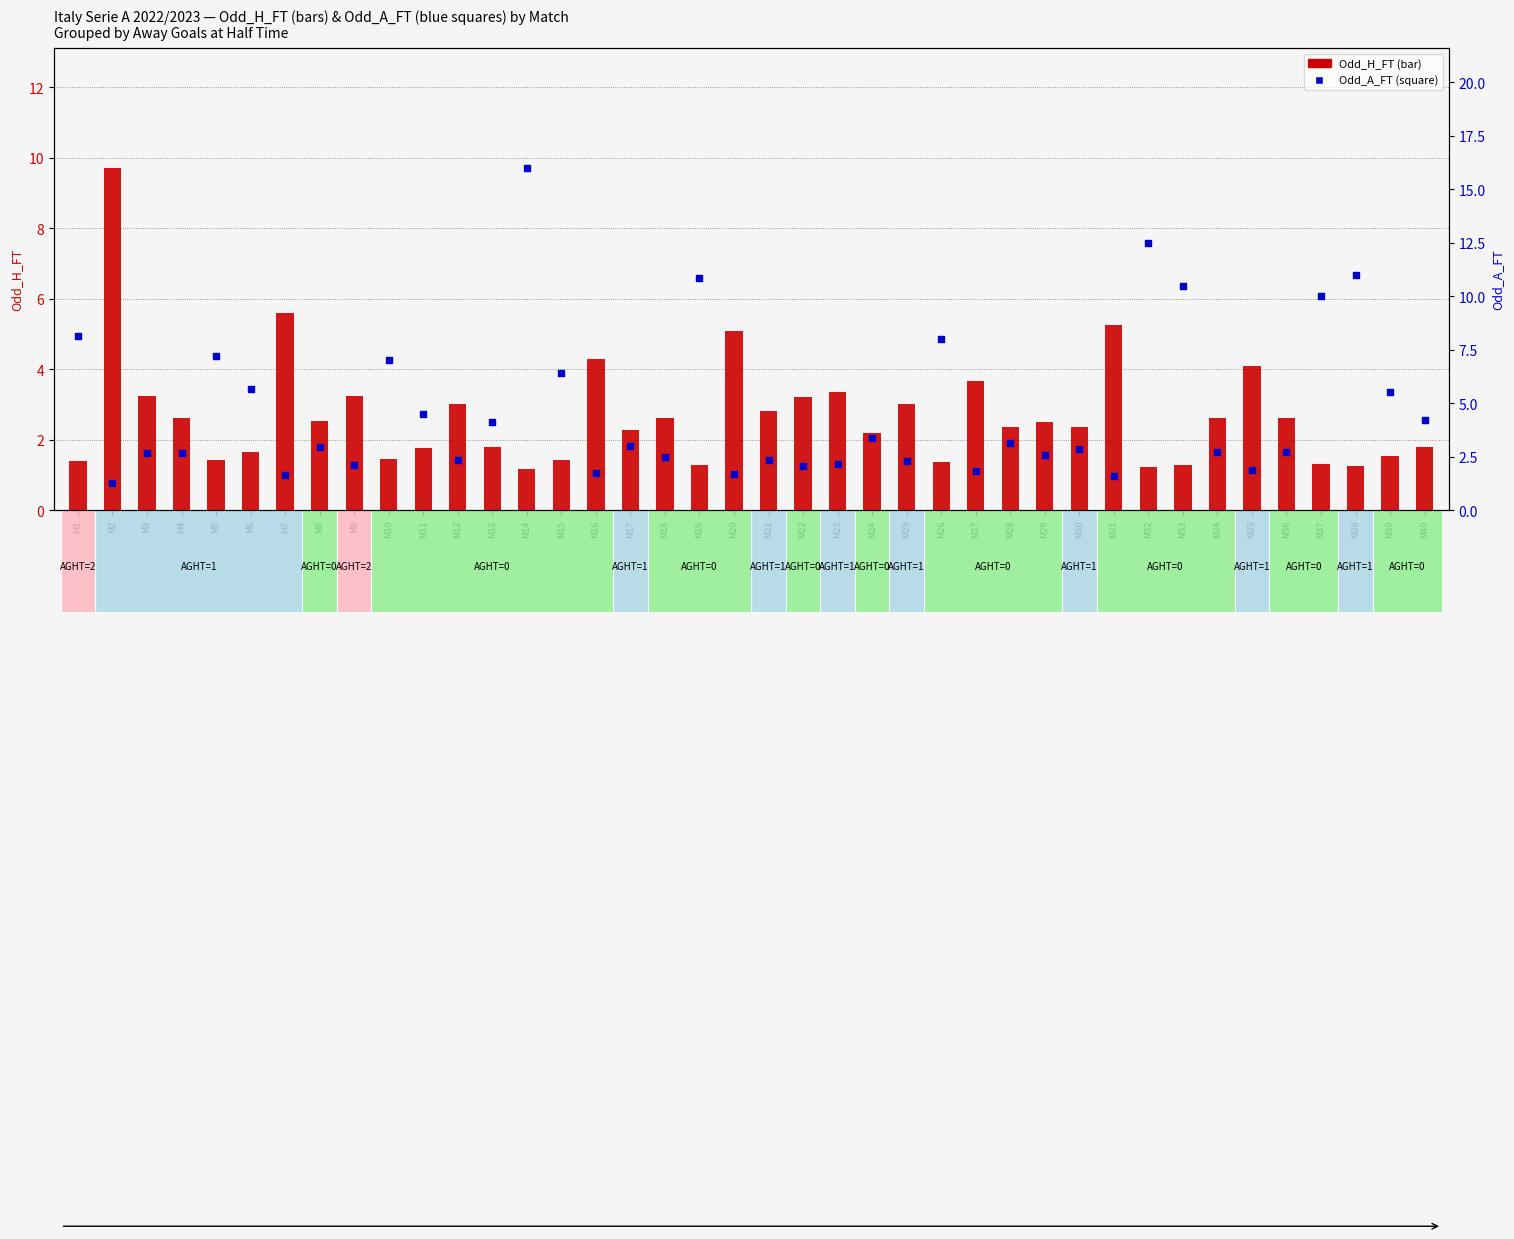

Which series has the widest spread of Y values?

Odd_A_FT